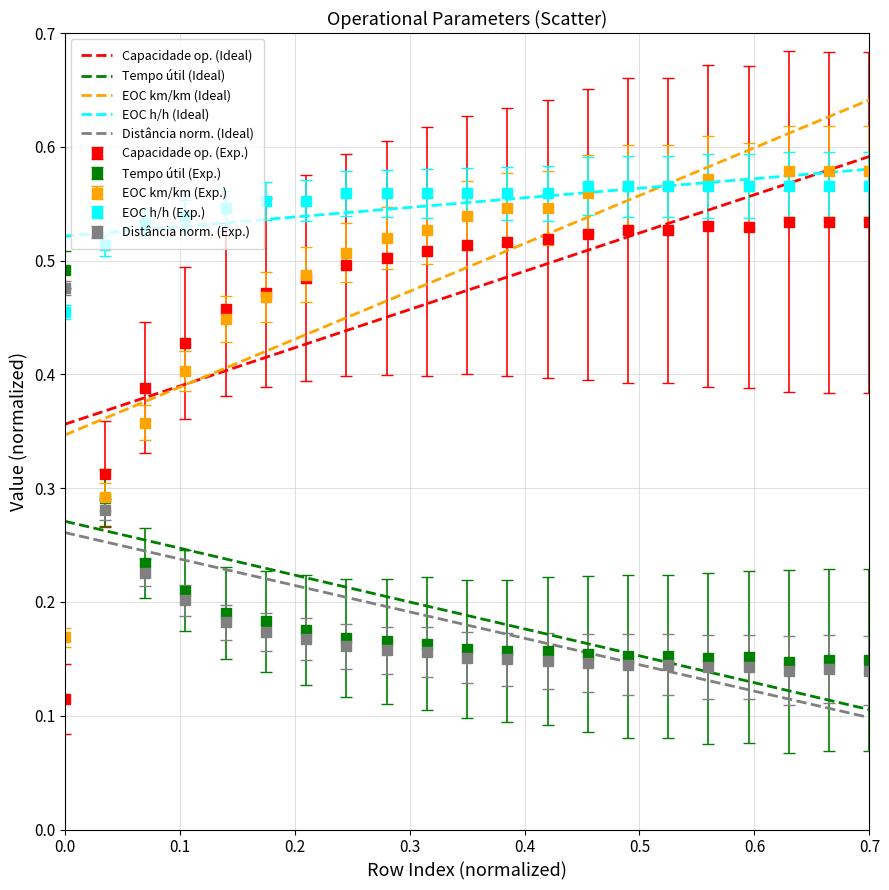

What are all the series names shown in the legend?

Capacidade op. (Ideal), Tempo útil (Ideal), EOC km/km (Ideal), EOC h/h (Ideal), Distância norm. (Ideal), Capacidade op. (Exp.), Tempo útil (Exp.), EOC km/km (Exp.), EOC h/h (Exp.), Distância norm. (Exp.)